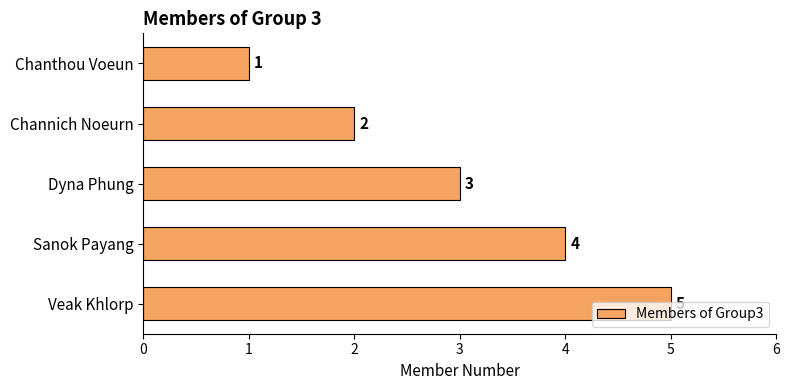

Where is the data nearest to the value 3?

Dyna Phung